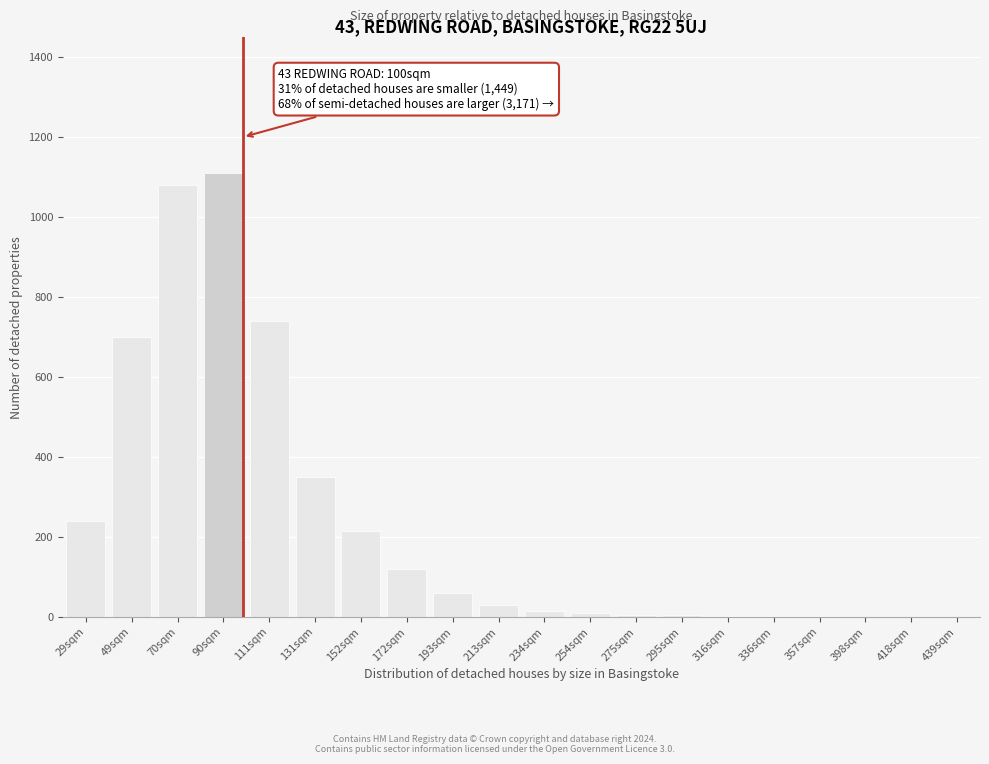

What is the maximum value shown in the chart?

1110